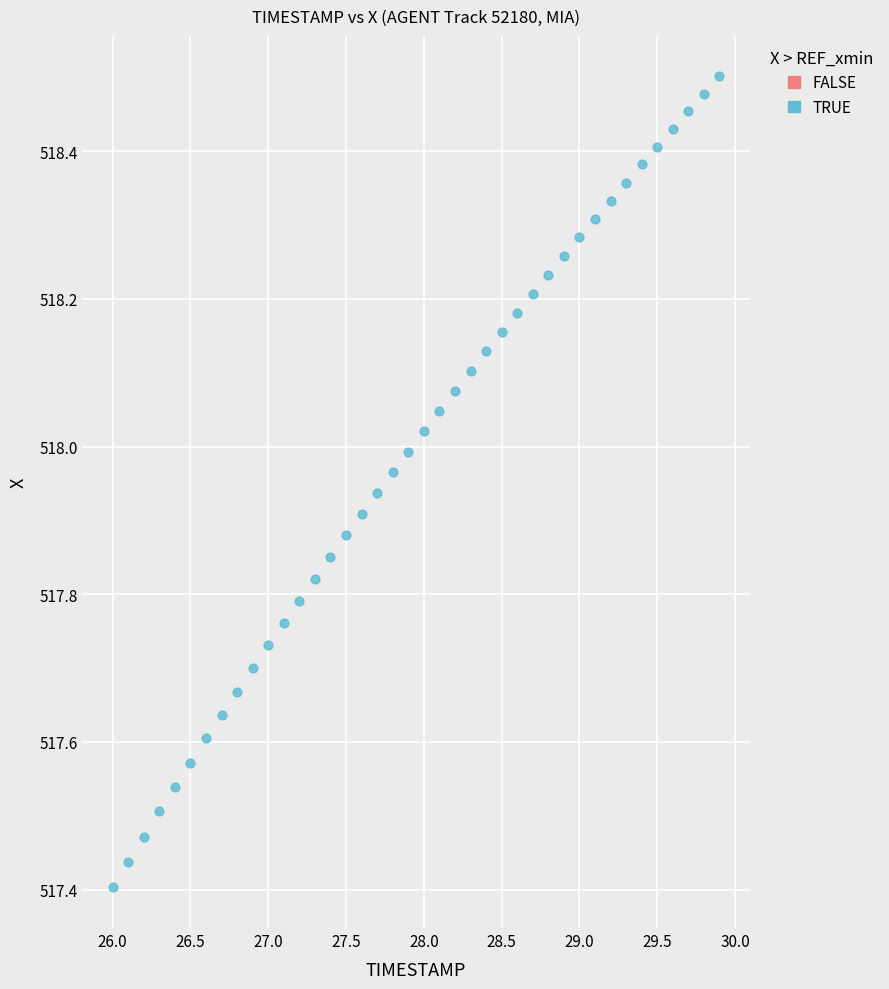

What is the range of X values (max minus min)?

3.9